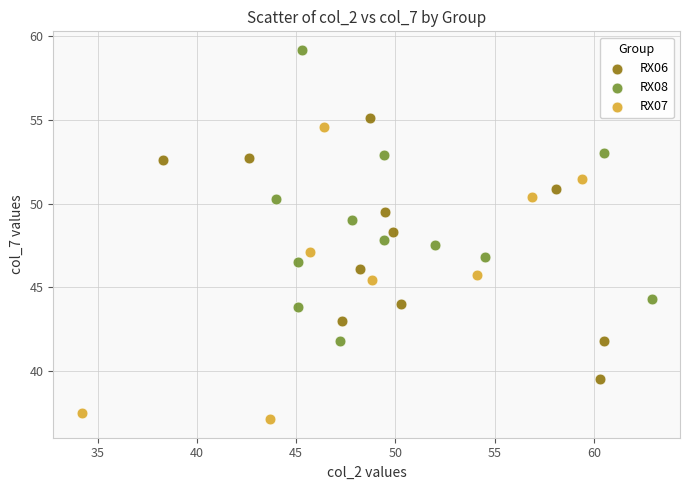

Which series contains the lowest Y value?

RX07